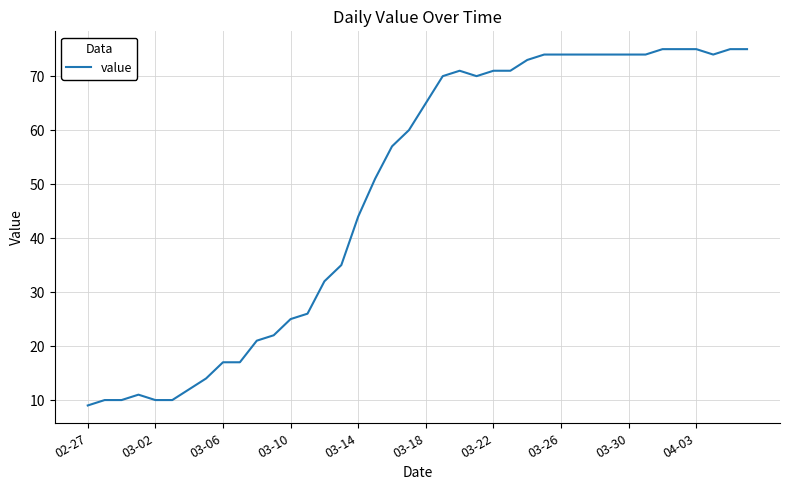

How many lines are shown in the chart?

1